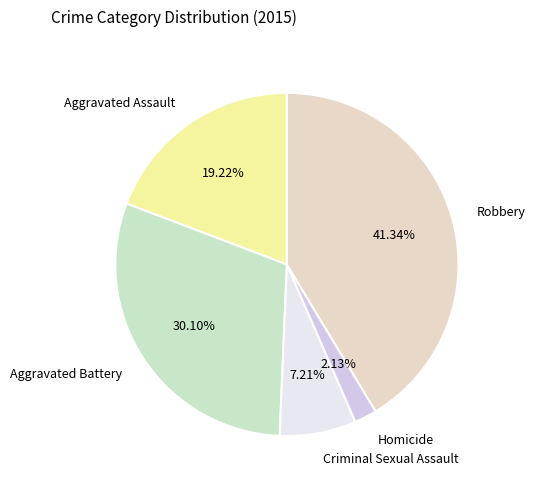

True or false: Criminal Sexual Assault accounts for 21% of the total.

False